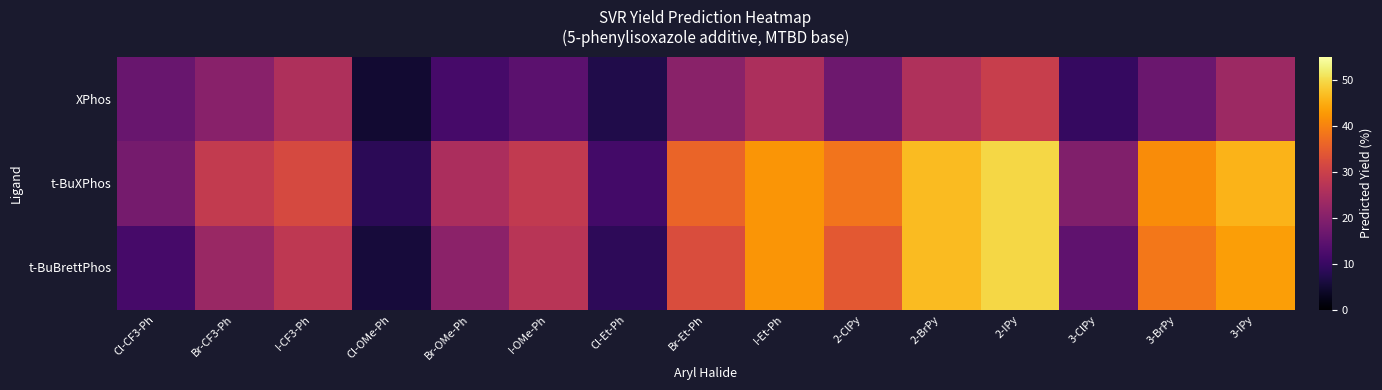

At how many categories does at least one series exceed 14?

13